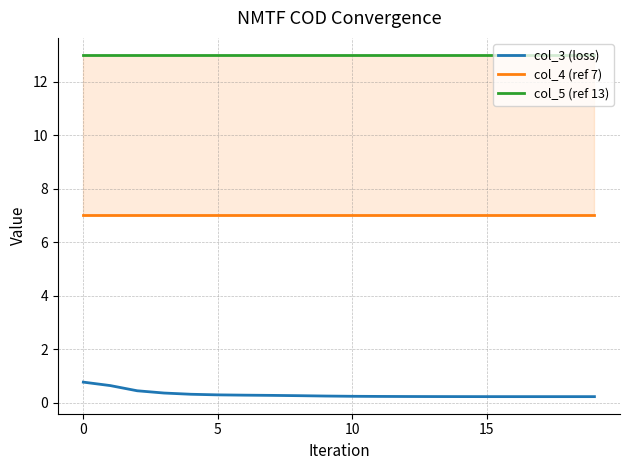

What is the value of the col_4 (ref 7) point at the 6th from the left?

7.0